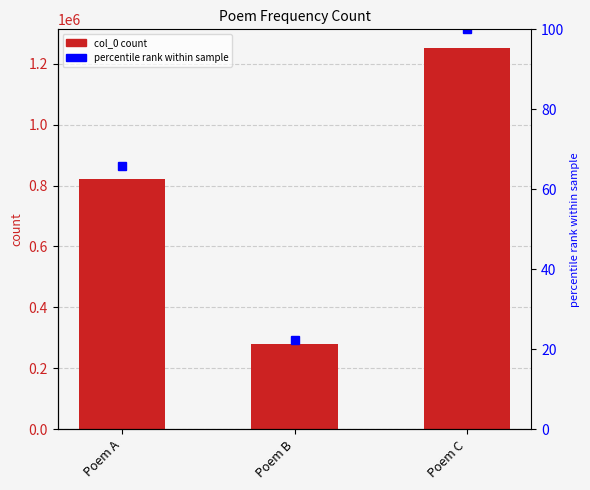

What is the total value across all series at Poem A?

822664.8